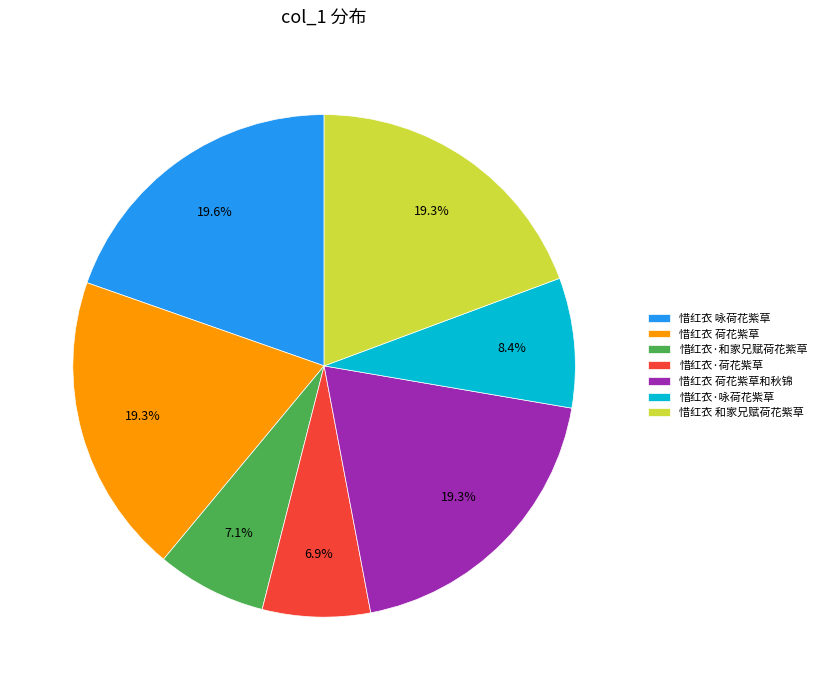

Count the number of slices in the pie.

7